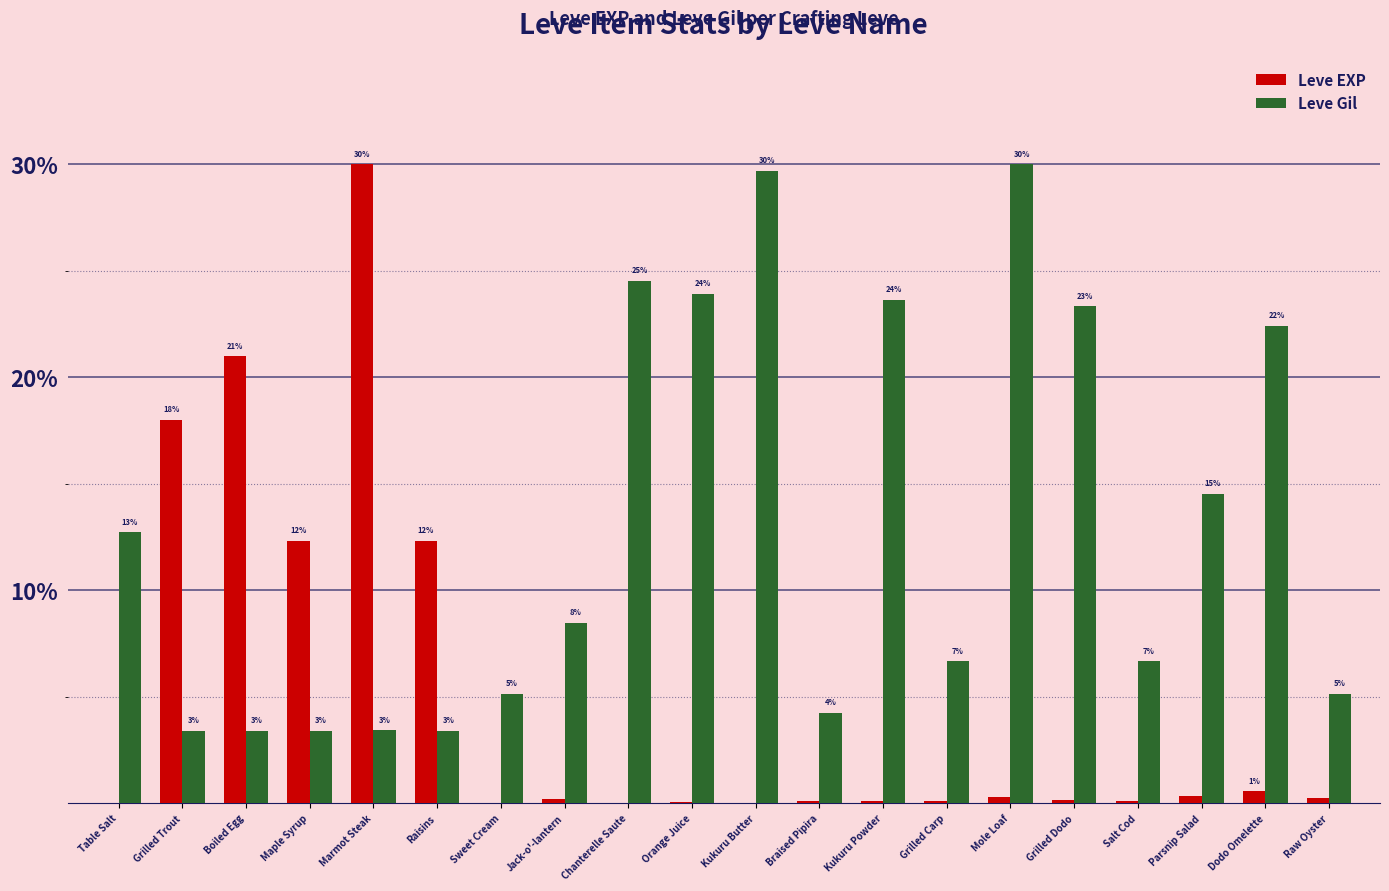

Reading left to right, extract all data points from this chart.

Leve EXP: Table Salt=0.0	Grilled Trout=18.0	Boiled Egg=21.0	Maple Syrup=12.3	Marmot Steak=30.0	Raisins=12.3	Sweet Cream=0.0	Jack-o'-lantern=0.2	Chanterelle Saute=0.0	Orange Juice=0.1	Kukuru Butter=0.0	Braised Pipira=0.1	Kukuru Powder=0.1	Grilled Carp=0.1	Mole Loaf=0.3	Grilled Dodo=0.1	Salt Cod=0.1	Parsnip Salad=0.3	Dodo Omelette=0.6	Raw Oyster=0.2
Leve Gil: Table Salt=12.7	Grilled Trout=3.4	Boiled Egg=3.4	Maple Syrup=3.4	Marmot Steak=3.4	Raisins=3.4	Sweet Cream=5.2	Jack-o'-lantern=8.5	Chanterelle Saute=24.5	Orange Juice=23.9	Kukuru Butter=29.7	Braised Pipira=4.2	Kukuru Powder=23.6	Grilled Carp=6.7	Mole Loaf=30.0	Grilled Dodo=23.3	Salt Cod=6.7	Parsnip Salad=14.5	Dodo Omelette=22.4	Raw Oyster=5.2